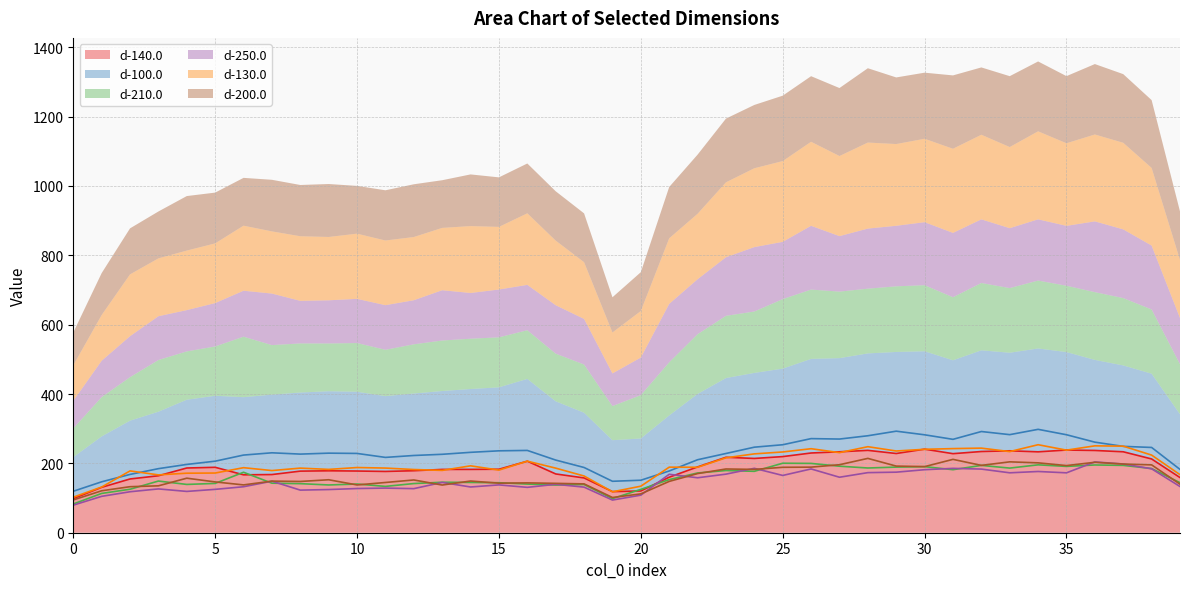

Count the number of data series in this chart.

6